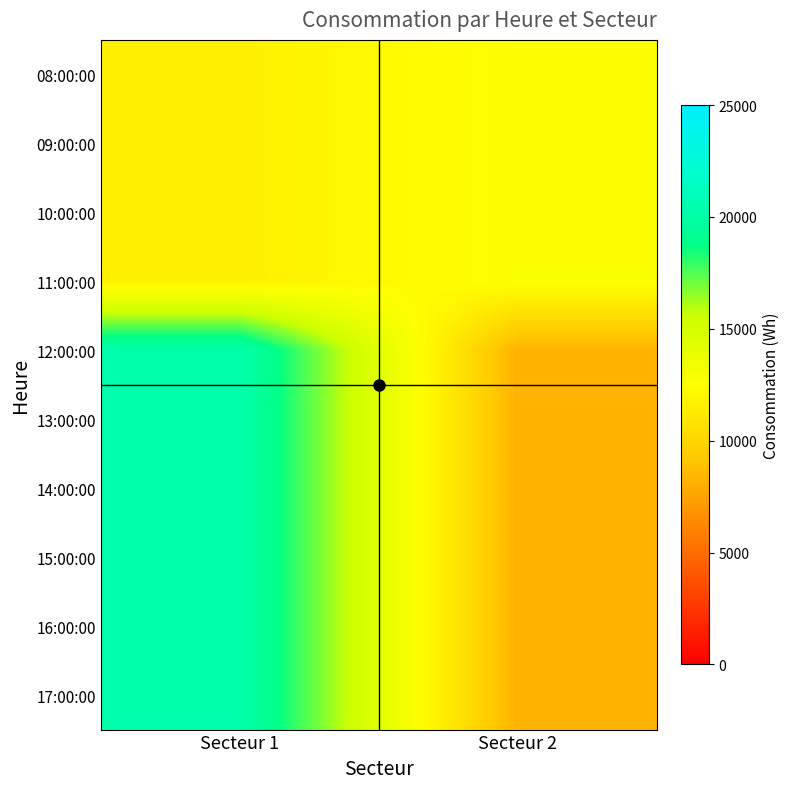

What is the difference between the highest and lowest values at Secteur 1?

8770.0